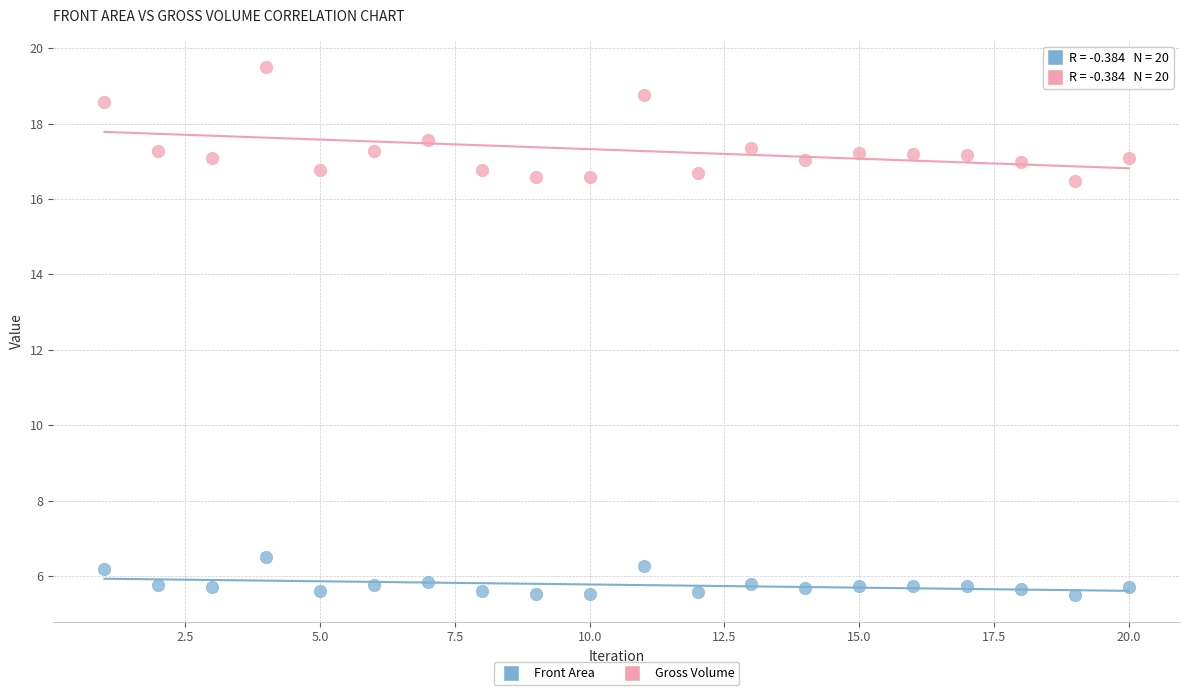

Across all data points, what is the range of X values (max minus min)?

19.0